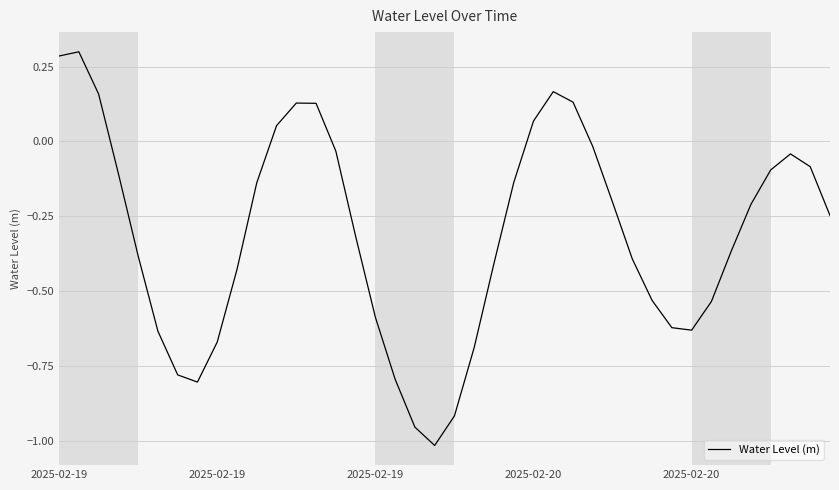

Is this an area chart (filled region under the line)?

No